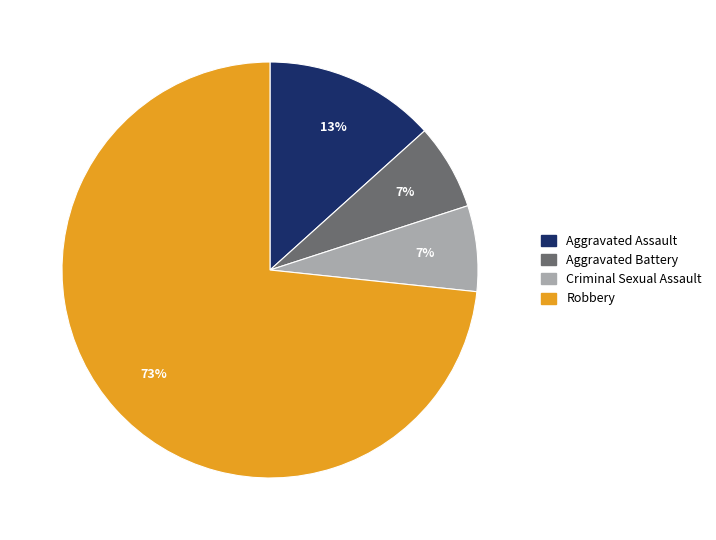

To the nearest percent, what is the combined percentage of Aggravated Battery and Robbery?

80%